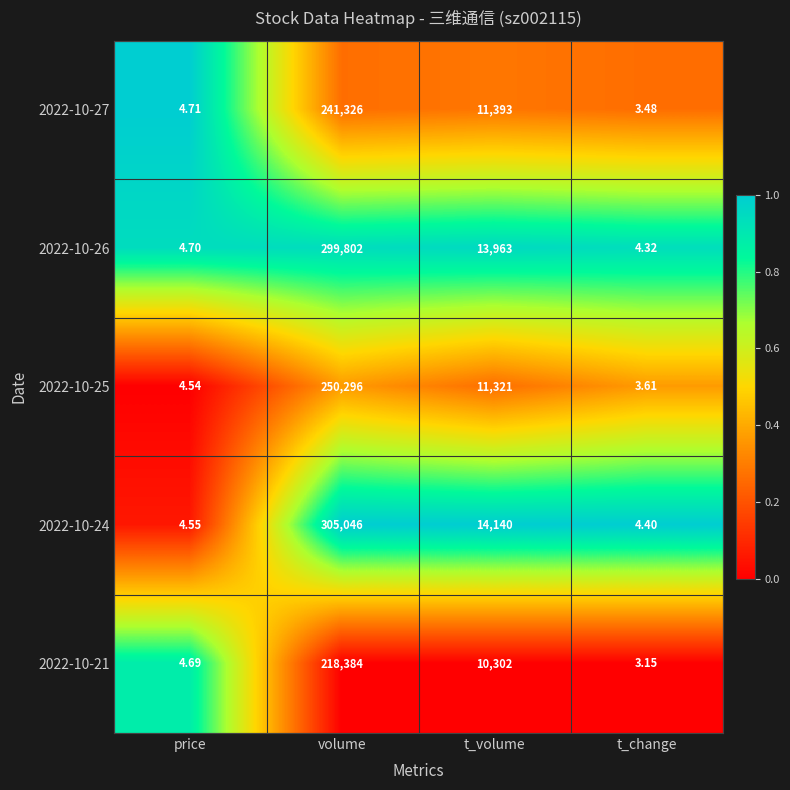

What is the spread (max minus min) of values at price?

0.2